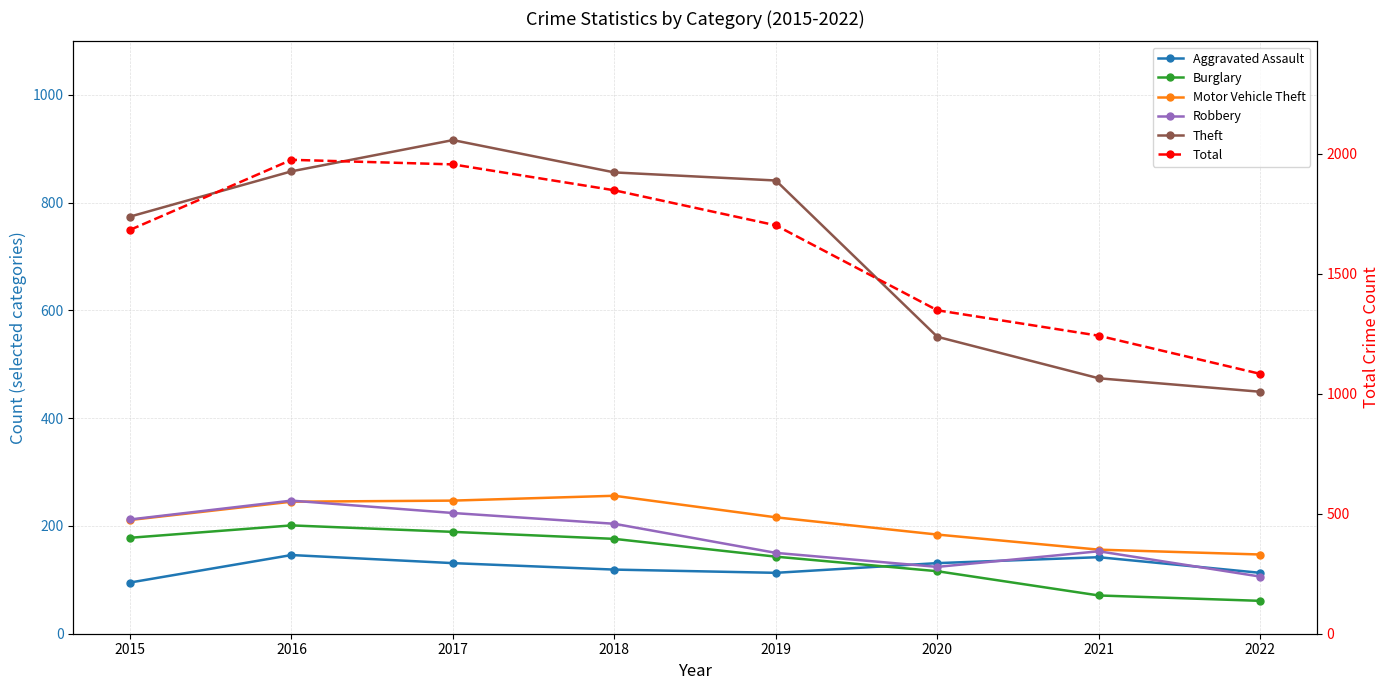

Does the chart display data point markers on the line(s)?

Yes